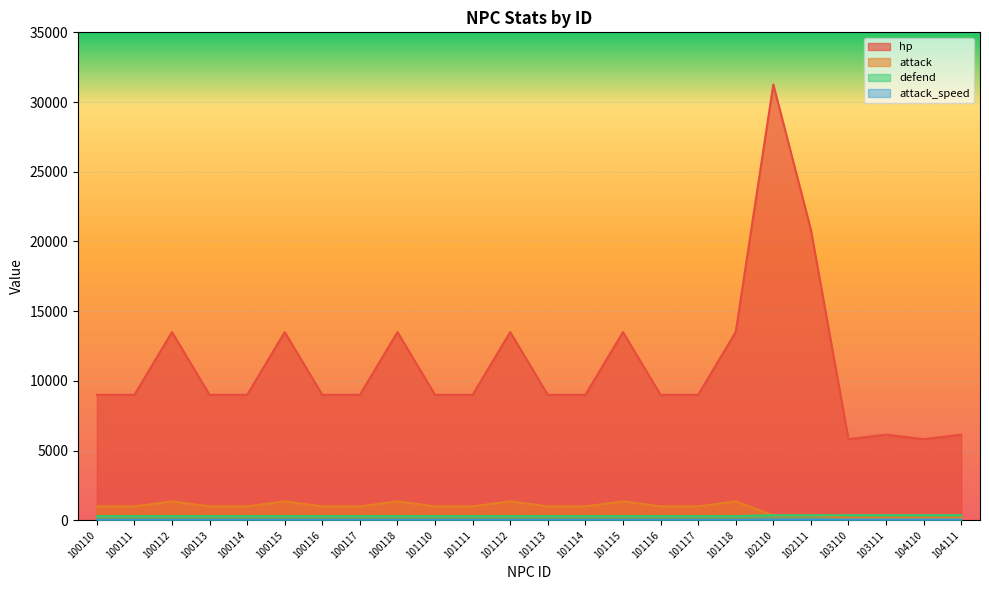

What is the spread (max minus min) of values at 100117?

8970